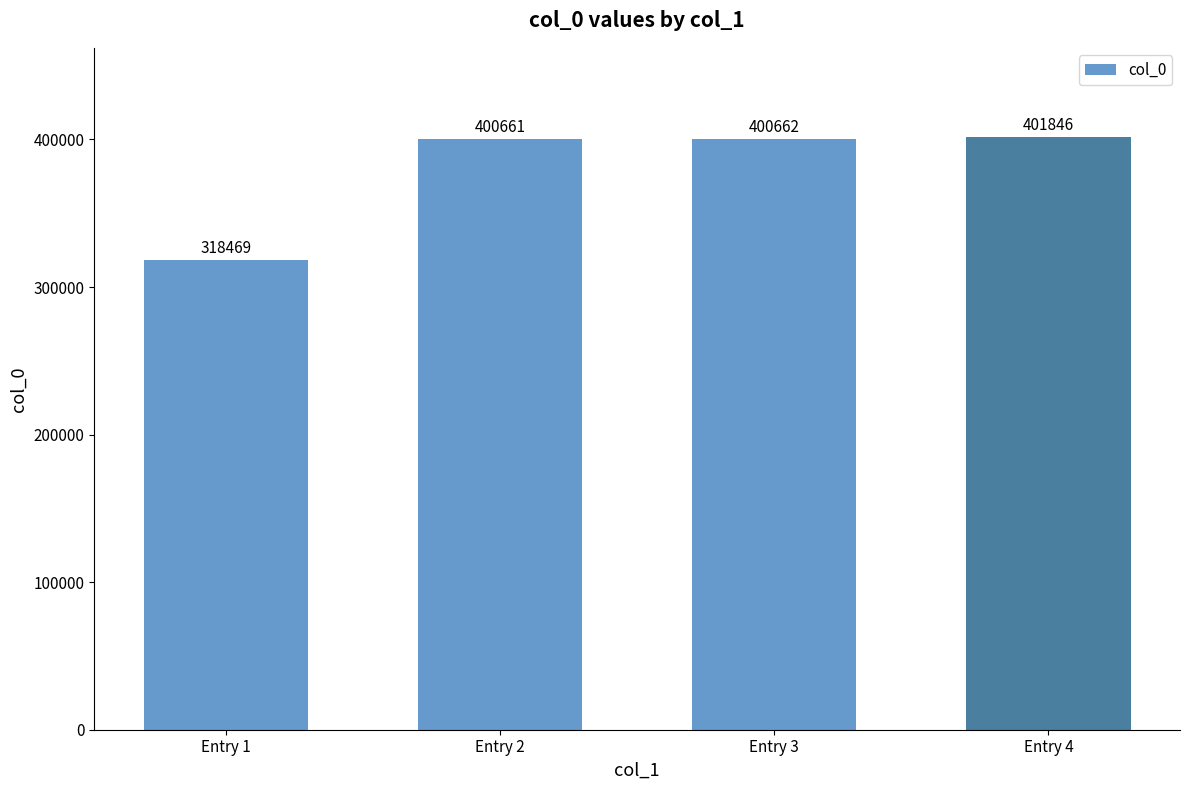

At which label is the value closest to 360157?

Entry 2